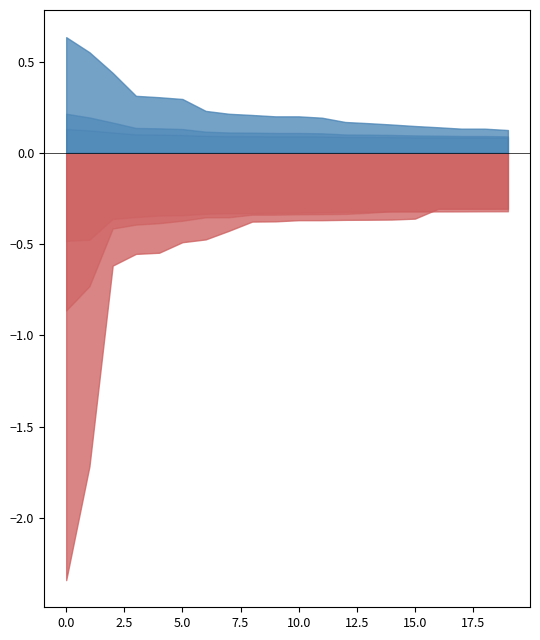

How many categories are shown in the chart?

20